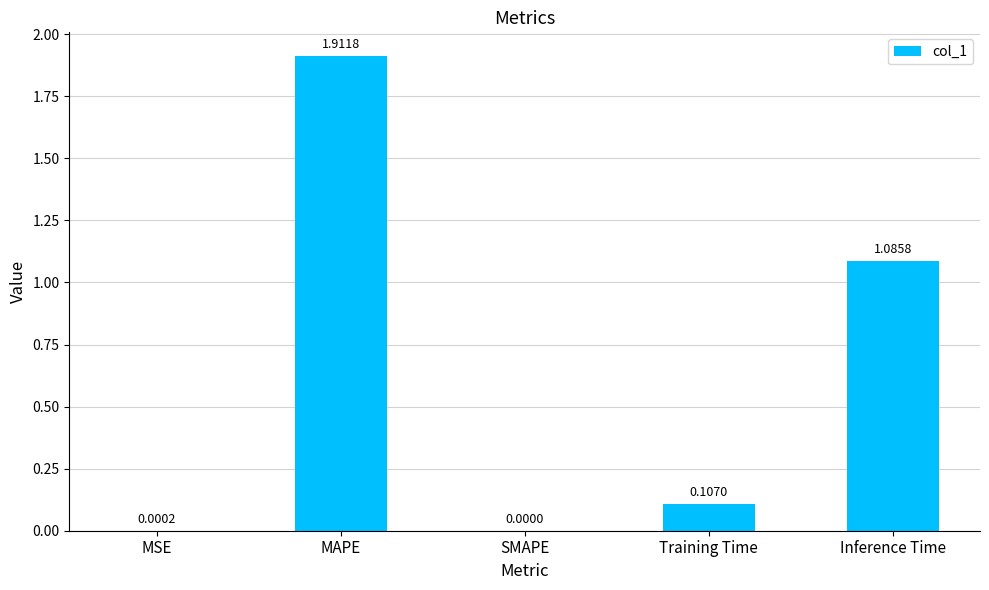

What is the sum of all values?

3.1